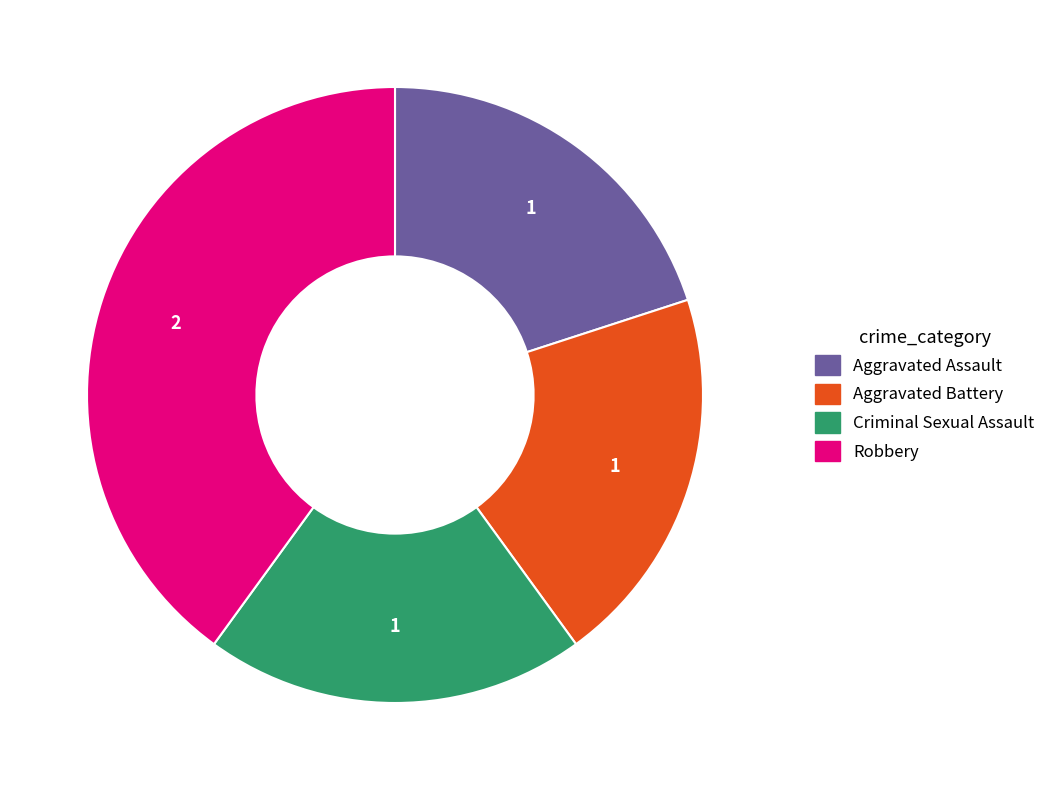

Count the number of slices in the pie.

4